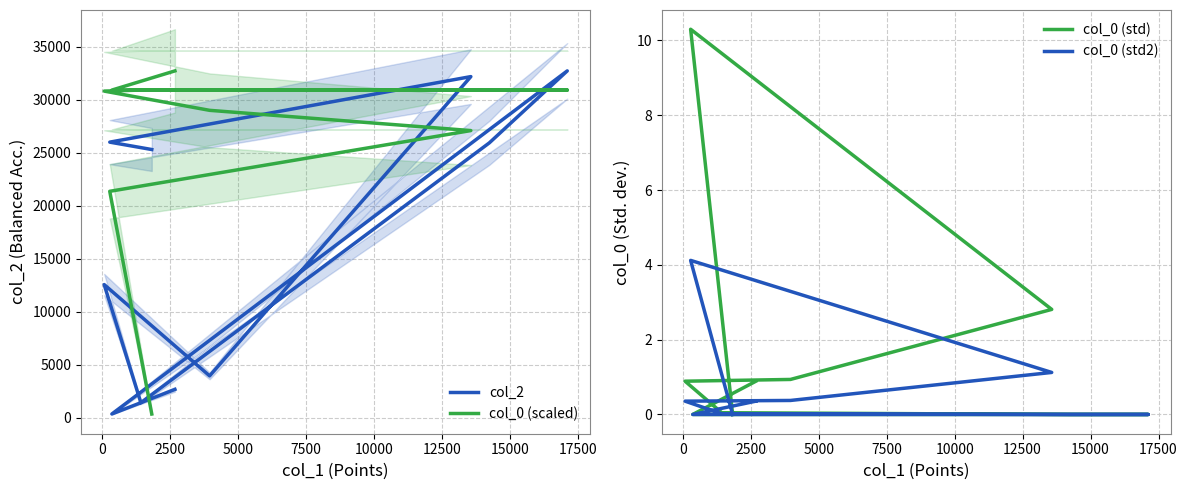

What is the difference between the col_0 (std) values at 15000 and 0?

10.3